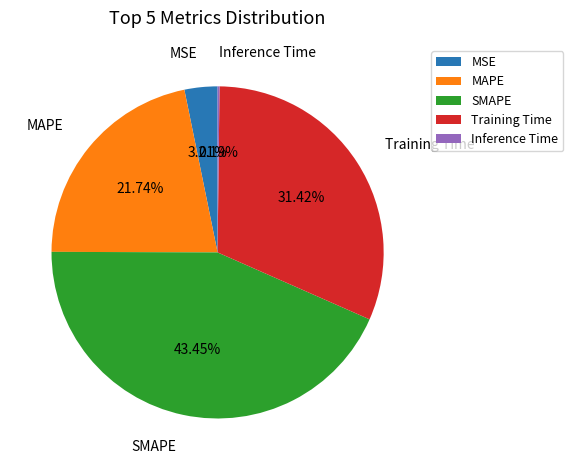

What percentage is the MSE slice, to the nearest percent?

3%